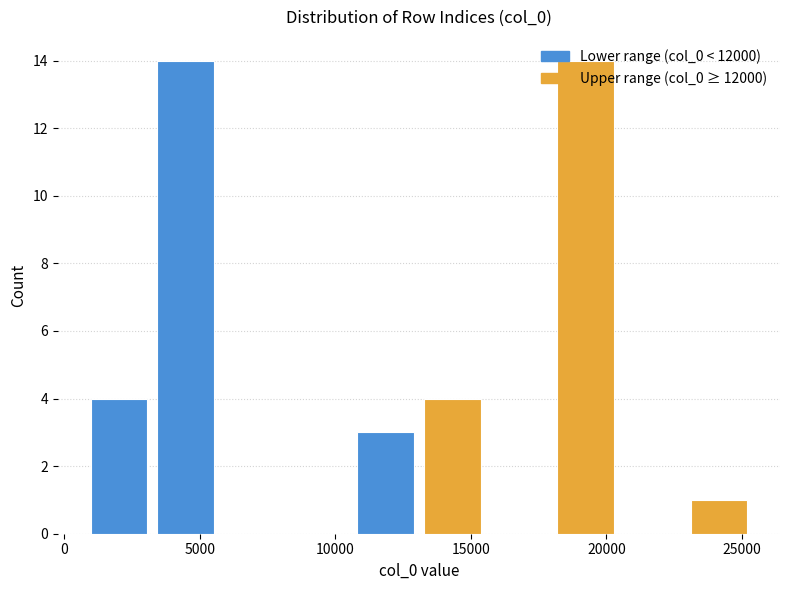

Reading left to right, list every bar in this chart as the range it spans on the x-axis followed by its height. Neither the bar edges nor the heights are printed on the chart, so give them approximately, as read against the axes.

1000 to 3000: 4
3000 to 5500: 14
5500 to 8000: 0
8000 to 10500: 0
10500 to 13000: 3
13000 to 15500: 4
15500 to 18000: 0
18000 to 20500: 14
20500 to 23000: 0
23000 to 25500: 1